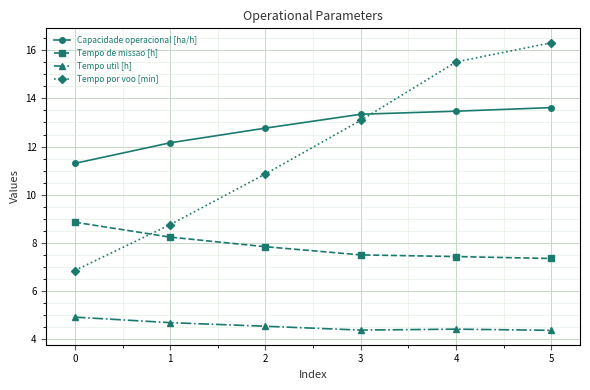

What is the total value across all series at 3?

38.3